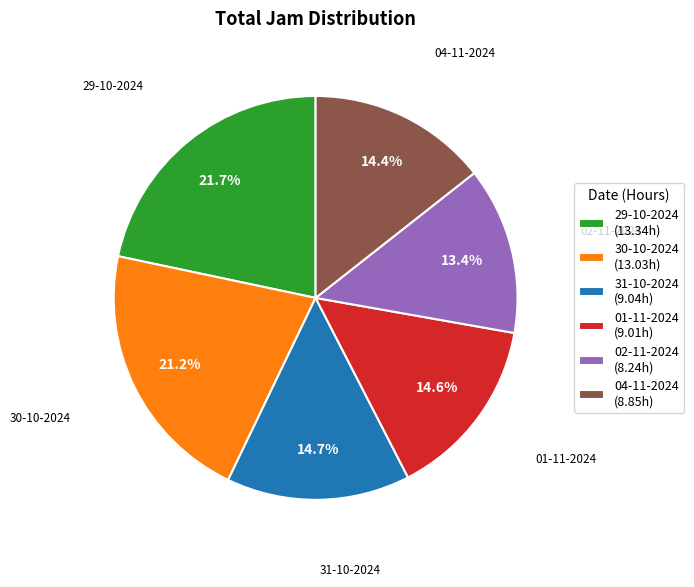

Which category has the biggest portion of the pie?

29-10-2024